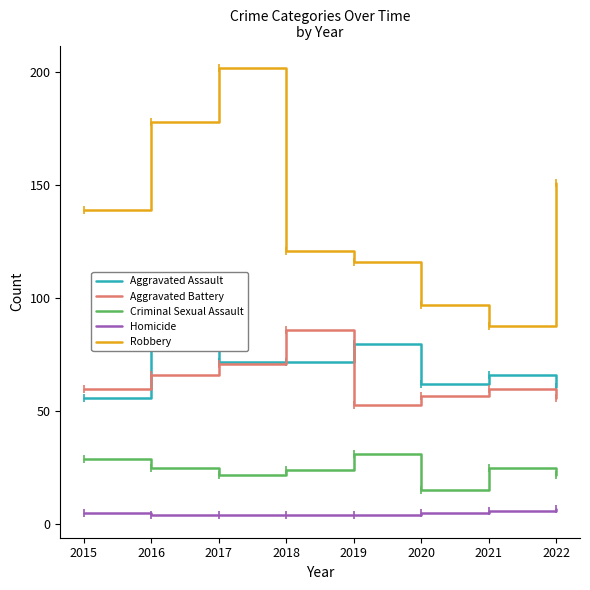

How many lines are shown in the chart?

5